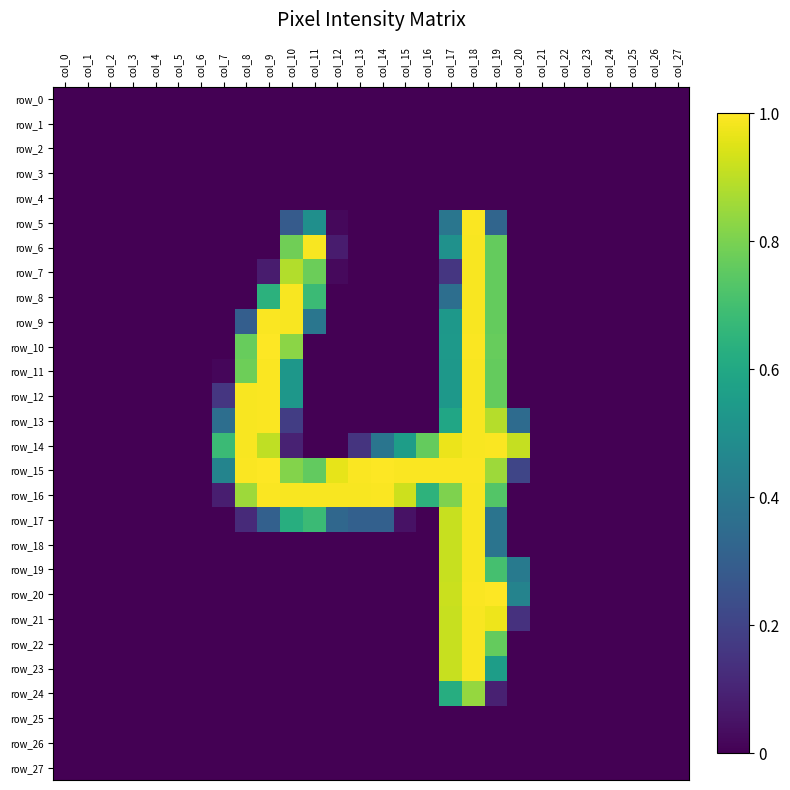

Between col_12 and col_8, which is larger?

col_12